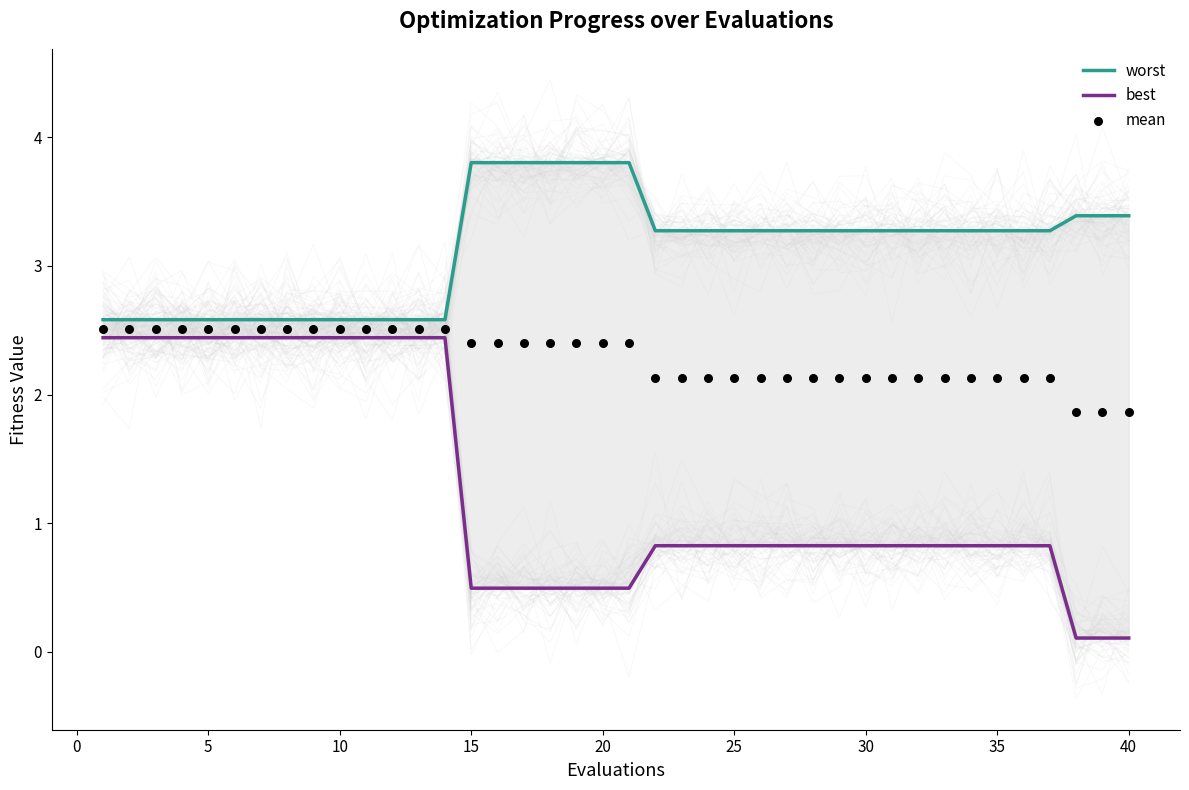

Which series has the largest total across all categories?

worst